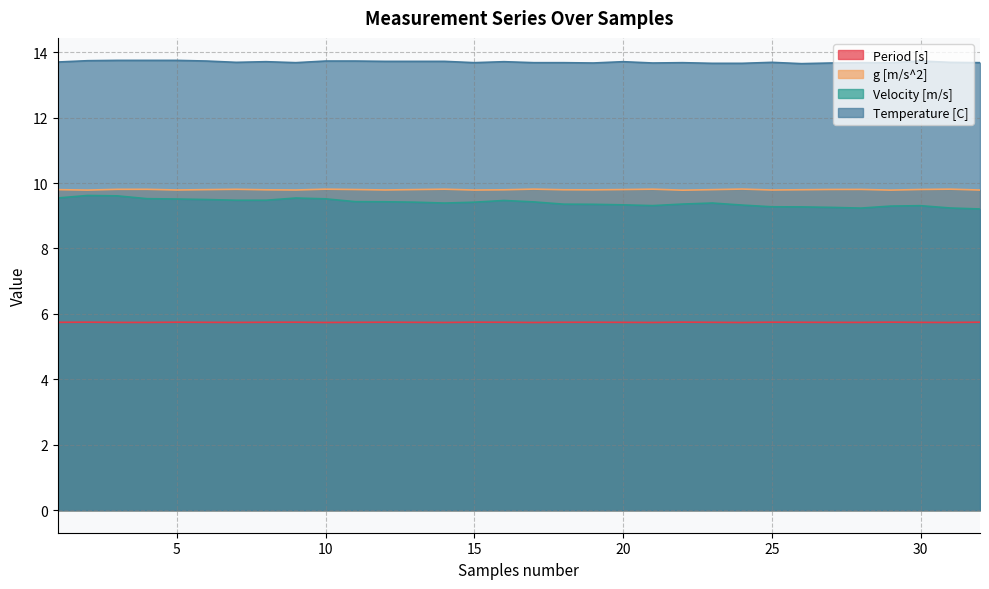

How many data points does each series have?

32